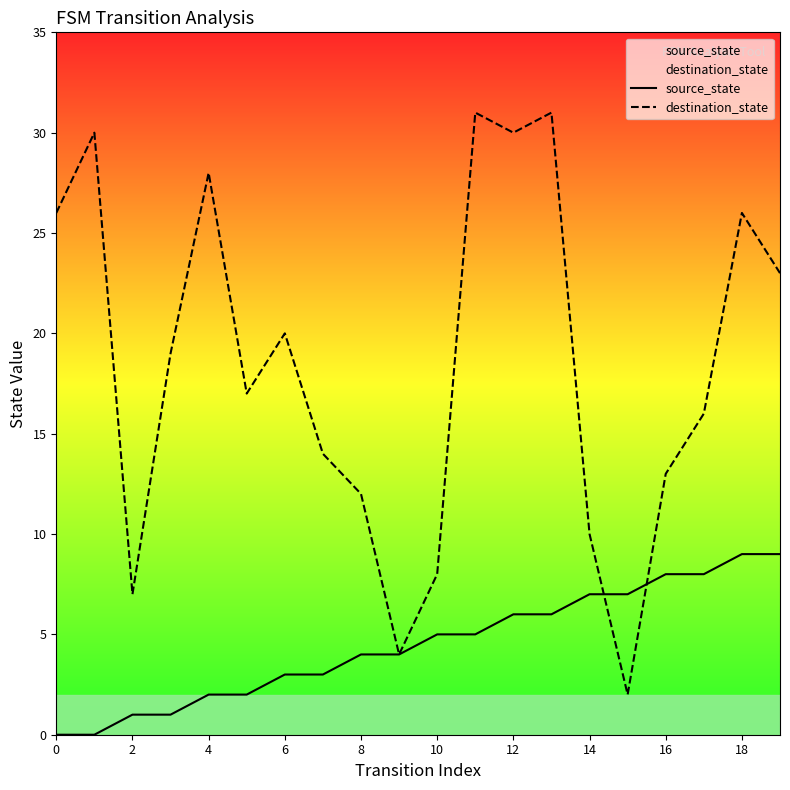

Which category has the highest value across all series?

11